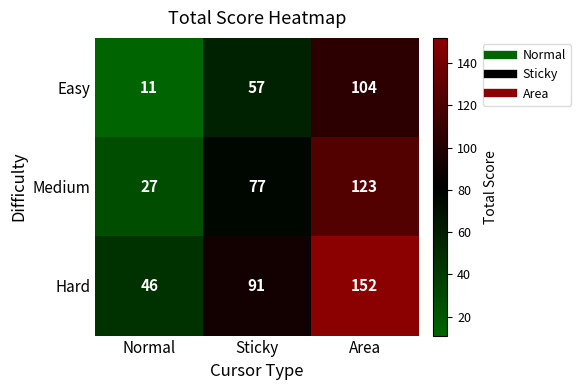

Is it true that Medium equals 123 at Area?

True